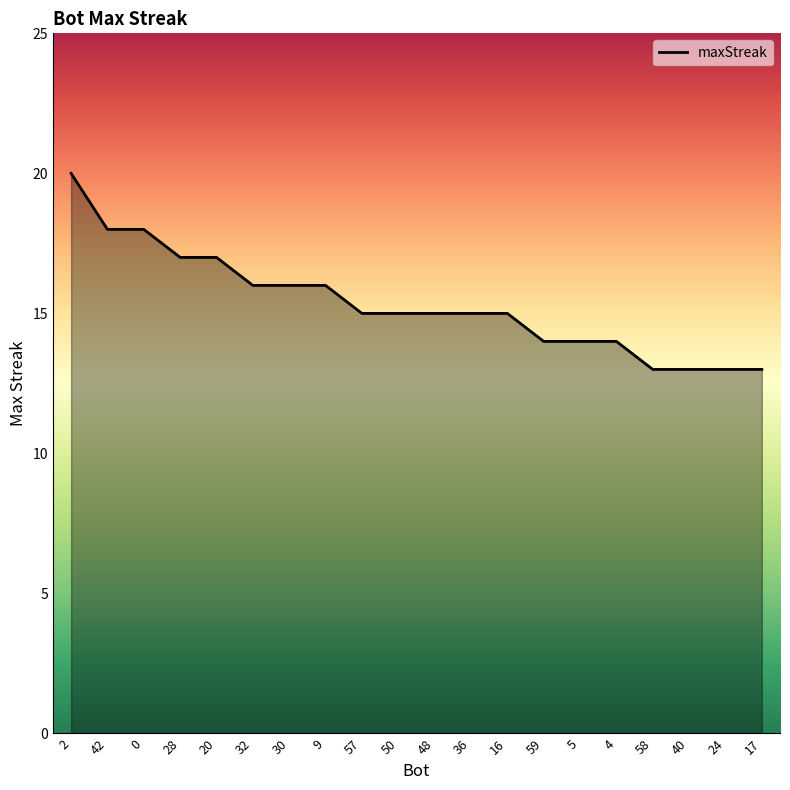

What is the ratio of the value at 58 to the value at 59?

0.9